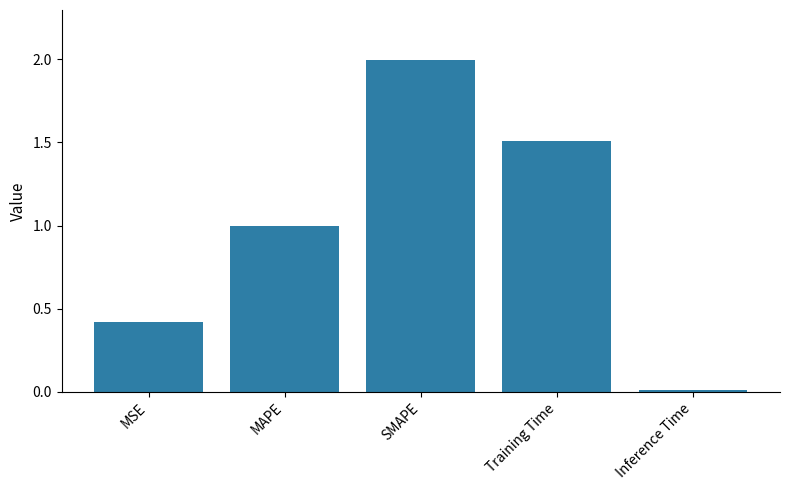

Between MSE and SMAPE, which is larger?

SMAPE